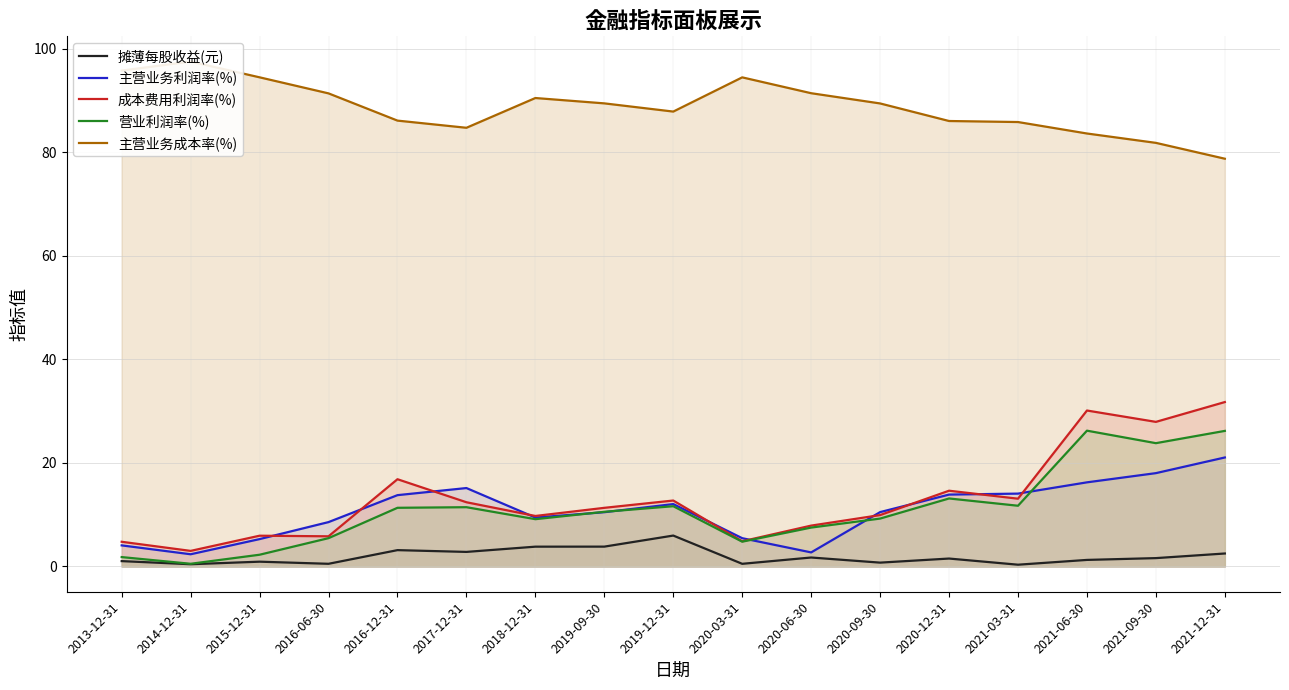

List the series in order of their peak value, lowest first.

摊薄每股收益(元), 主营业务利润率(%), 营业利润率(%), 成本费用利润率(%), 主营业务成本率(%)